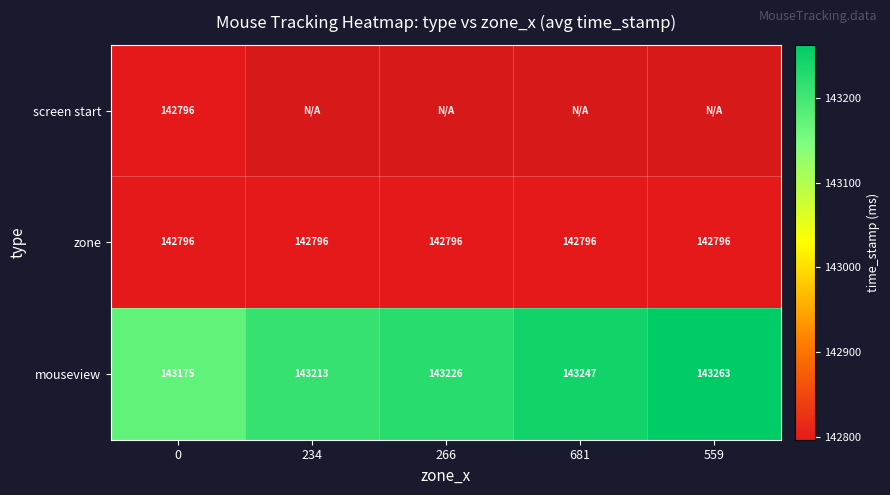

Which category has the highest value in the mouseview series?

559